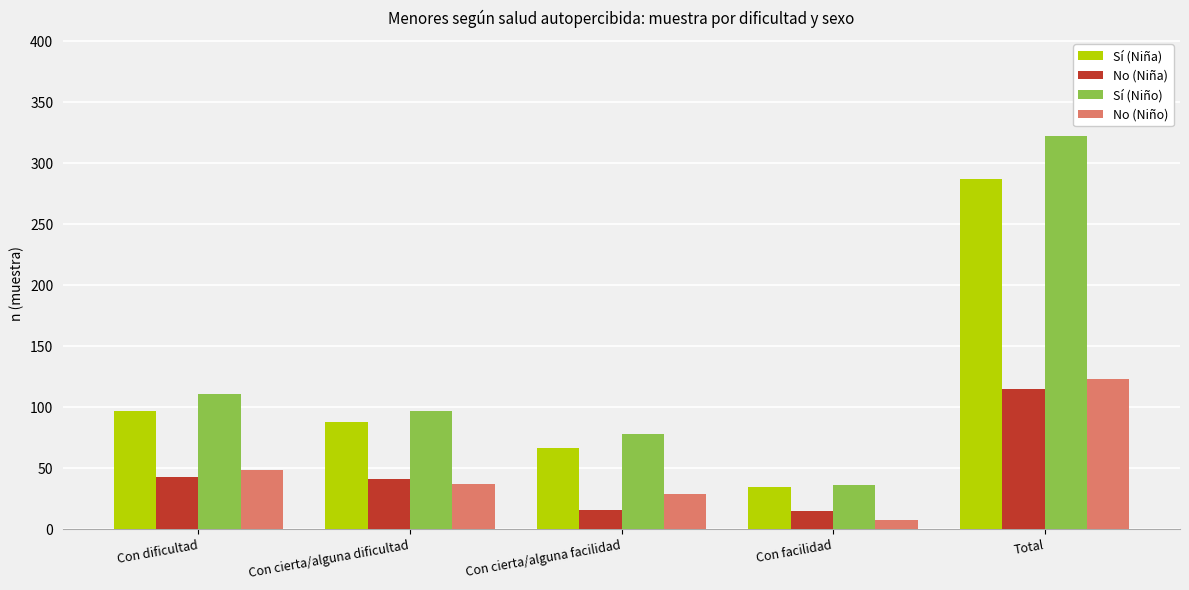

What is the label of the 3rd bar from the left?

Con cierta/alguna facilidad